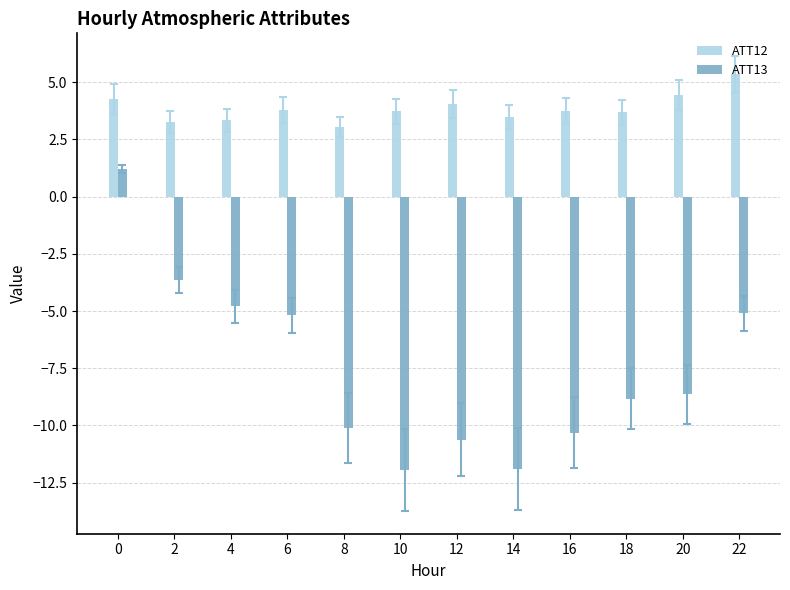

What is the sum of all ATT12 values?

46.1